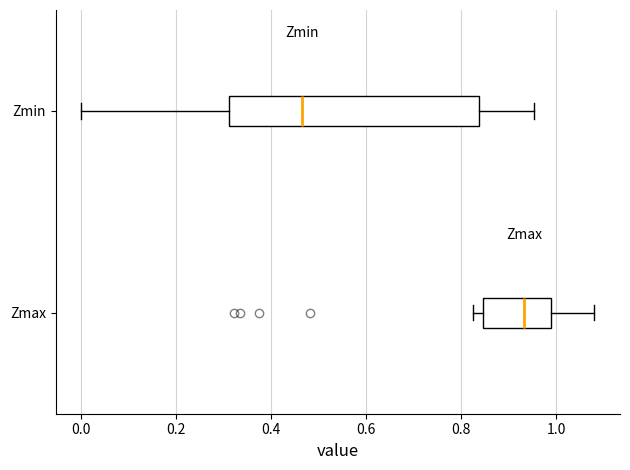

Which box is the widest, from its left edge to its right edge?

Zmin